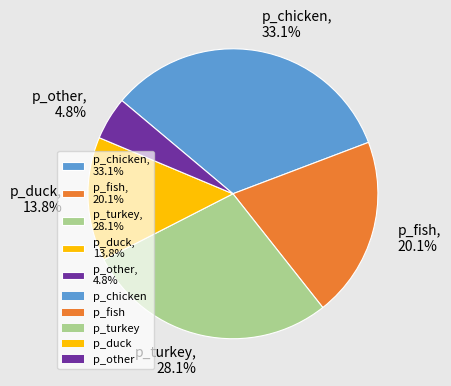

How many slices are in this pie chart?

5